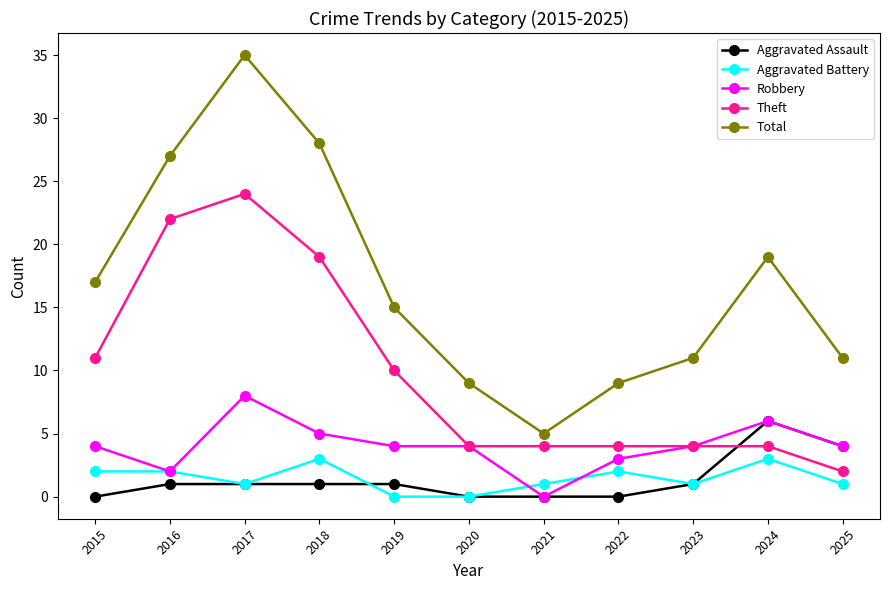

What is the value of the Aggravated Battery point at the 4th from the left?

3